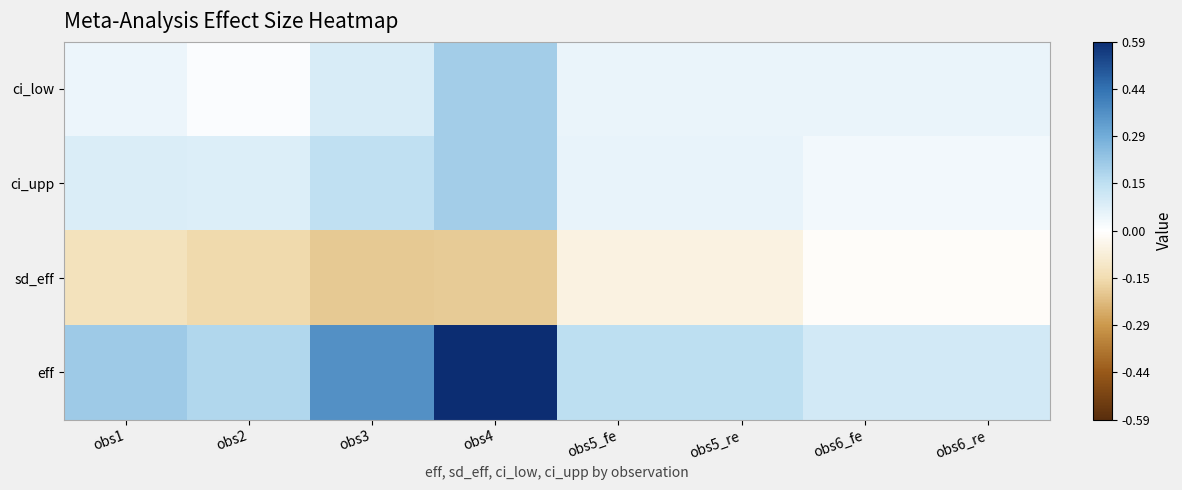

What is the minimum value shown in the chart?

-0.2